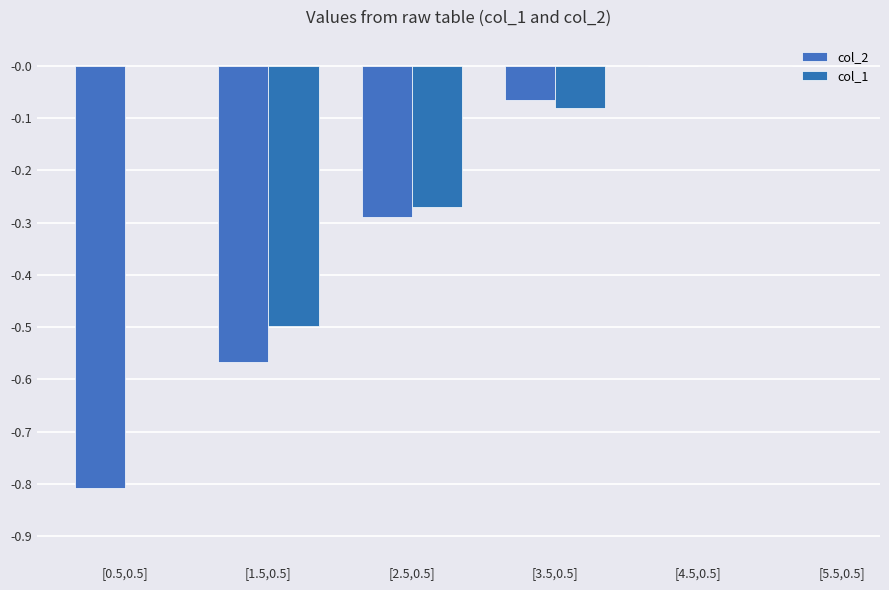

Which has a higher value, [5.5,0.5] or [0.5,0.5]?

[5.5,0.5]